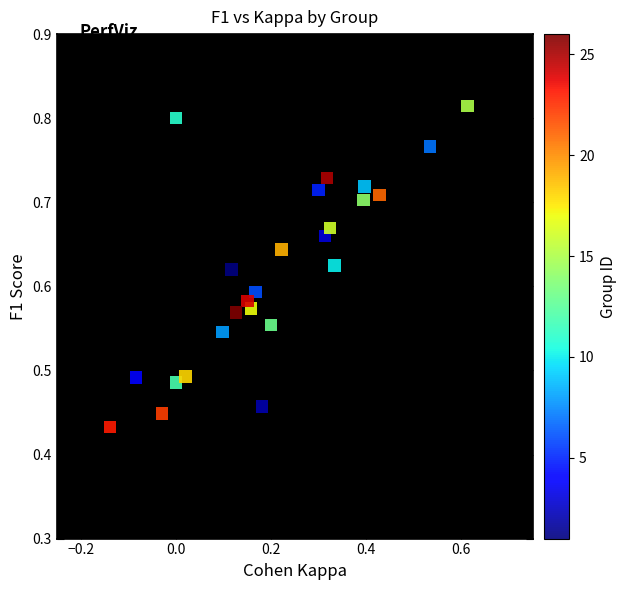

Count the number of points in this scatter plot.

25